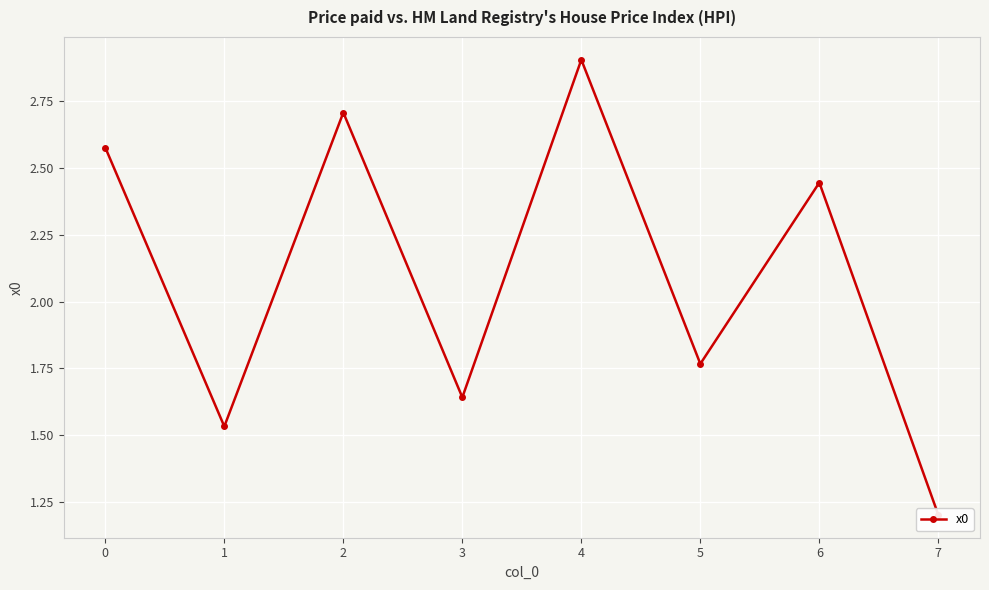

What is the ratio of the value at 7 to the value at 5?

0.7